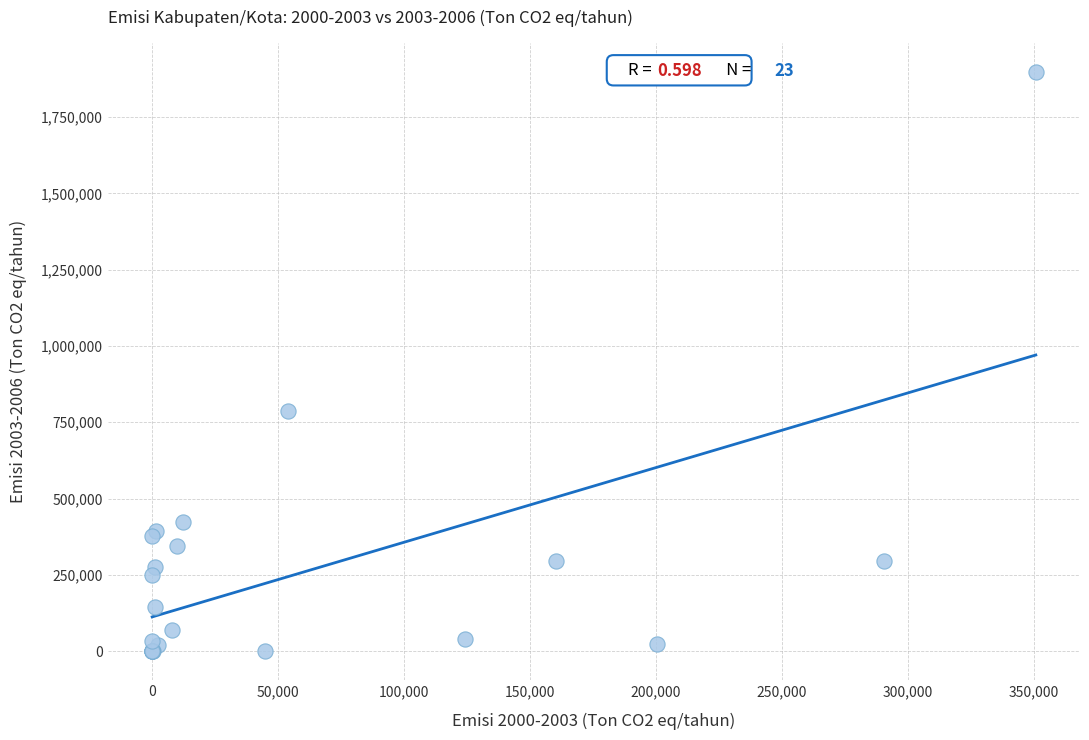

What Y value in the scatter plot is closest to 949721?

785578.3